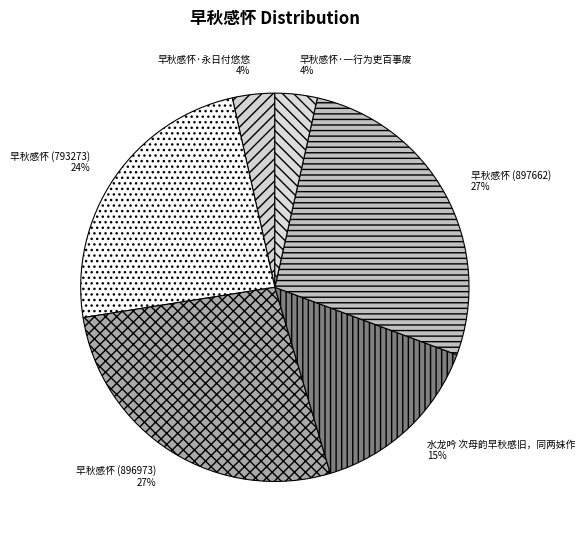

To the nearest percent, what portion does 早秋感怀 (897662) represent?

27%